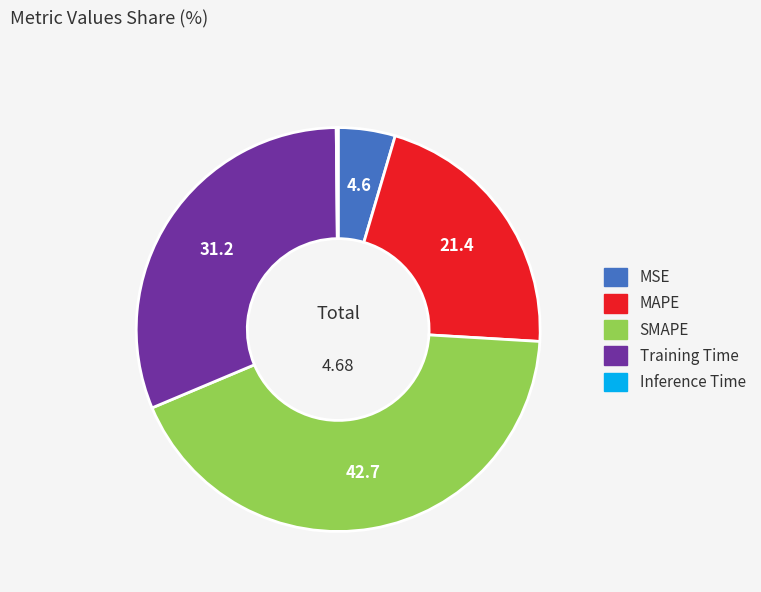

Is there a majority slice in this chart?

No